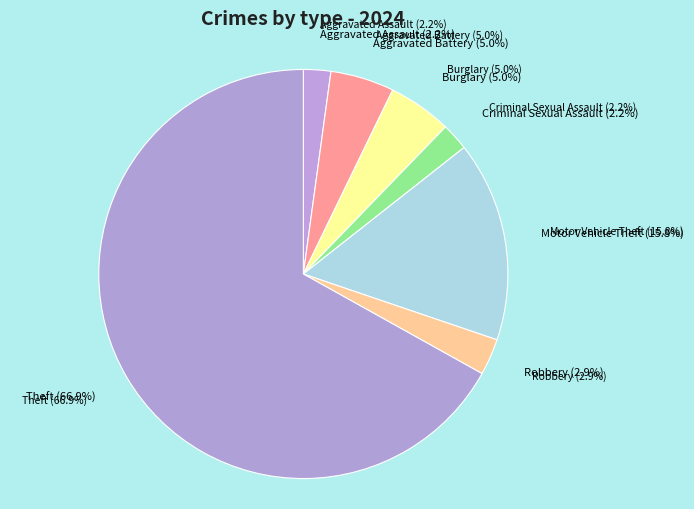

To the nearest percent, what percentage of the pie is Theft?

67%